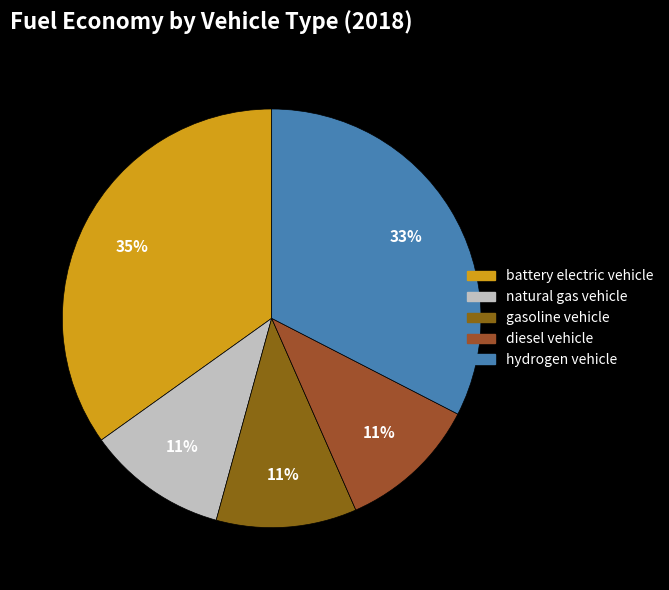

Which slice is the largest?

battery electric vehicle